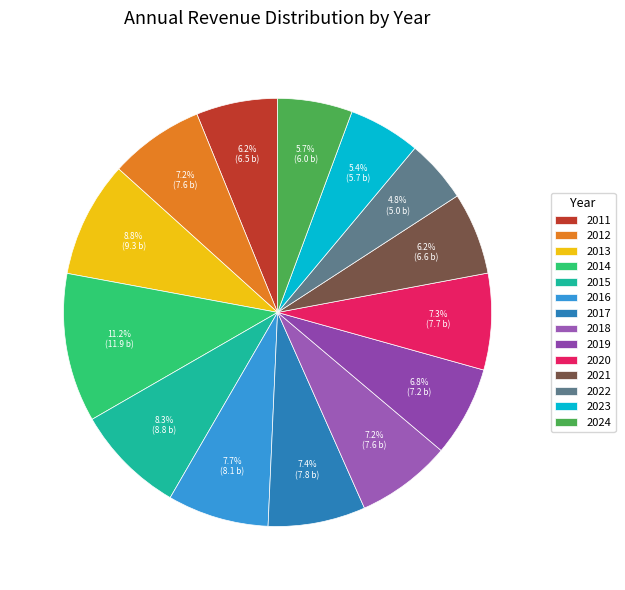

What percentage do 2016 and 2019 together represent?

14.5%